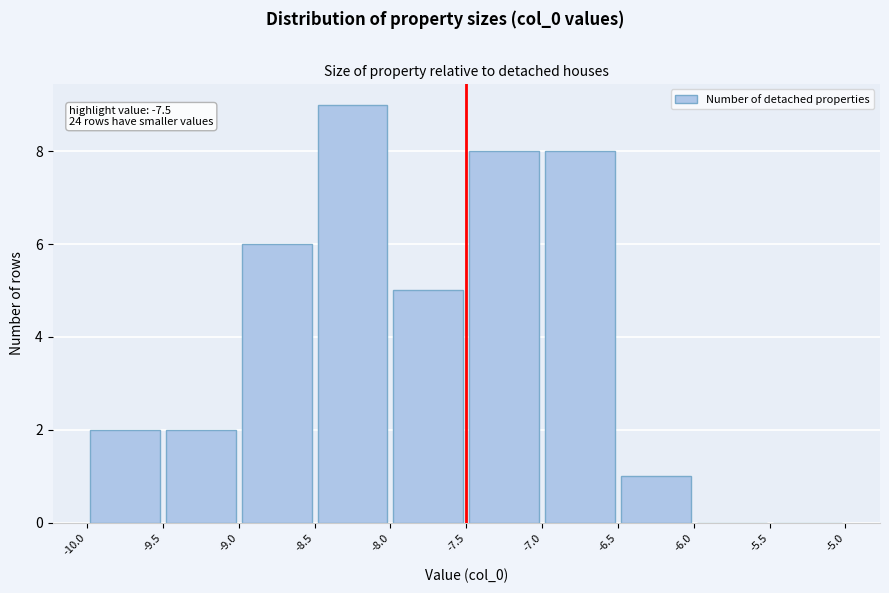

Over which range of the x-axis is the bar tallest?

-8.5 to -8.0